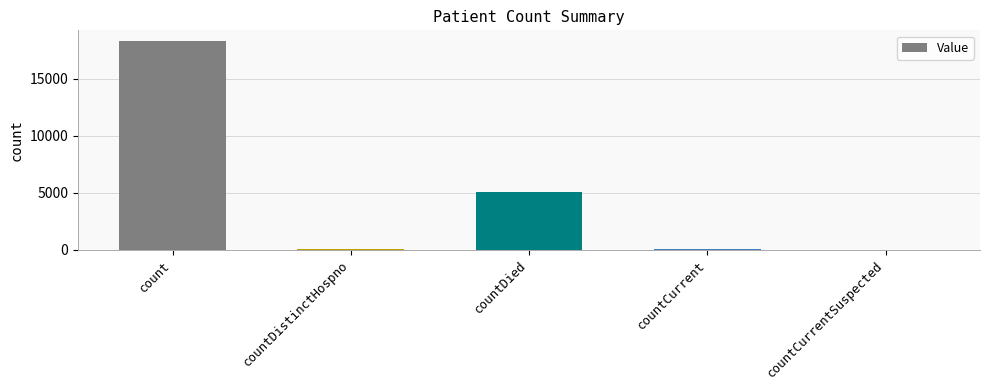

What is the sum of all values?

23462